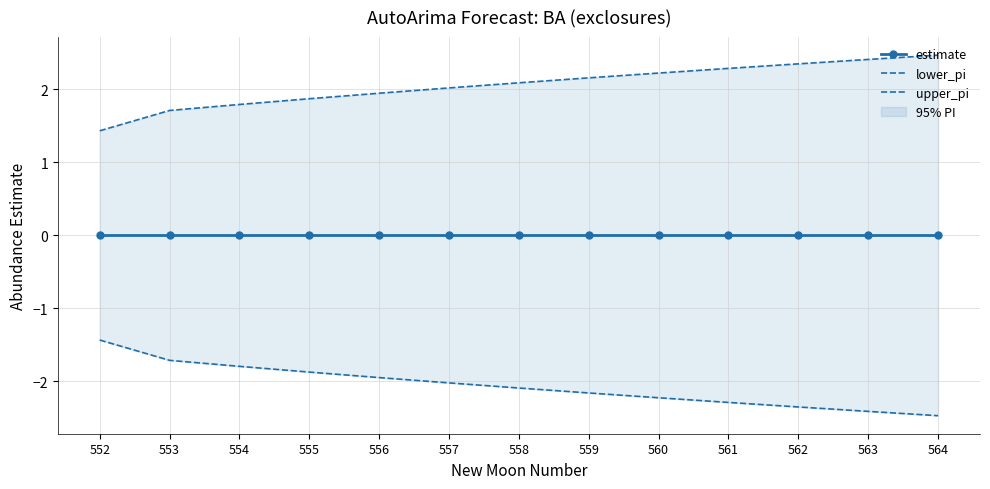

Where is lower_pi nearest to the value -1?

552